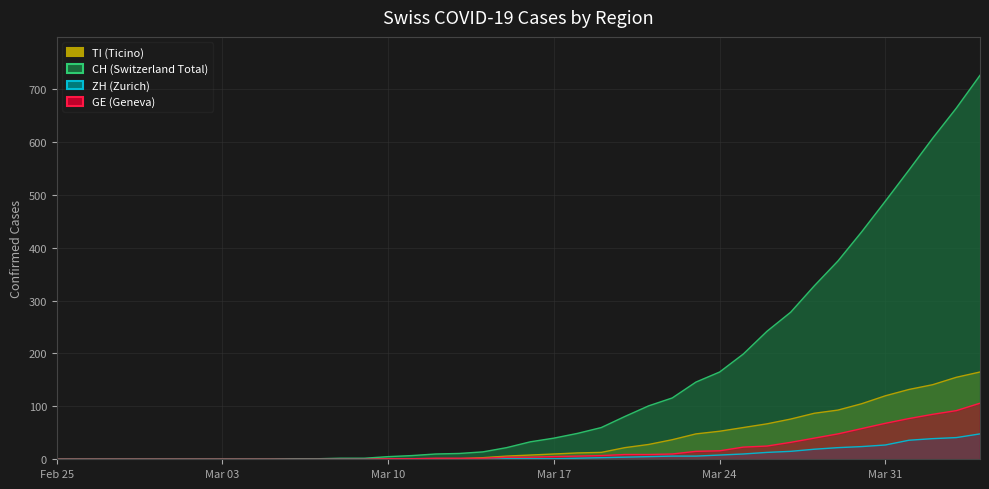

What is the label of the 12th point from the right?

Mar 24